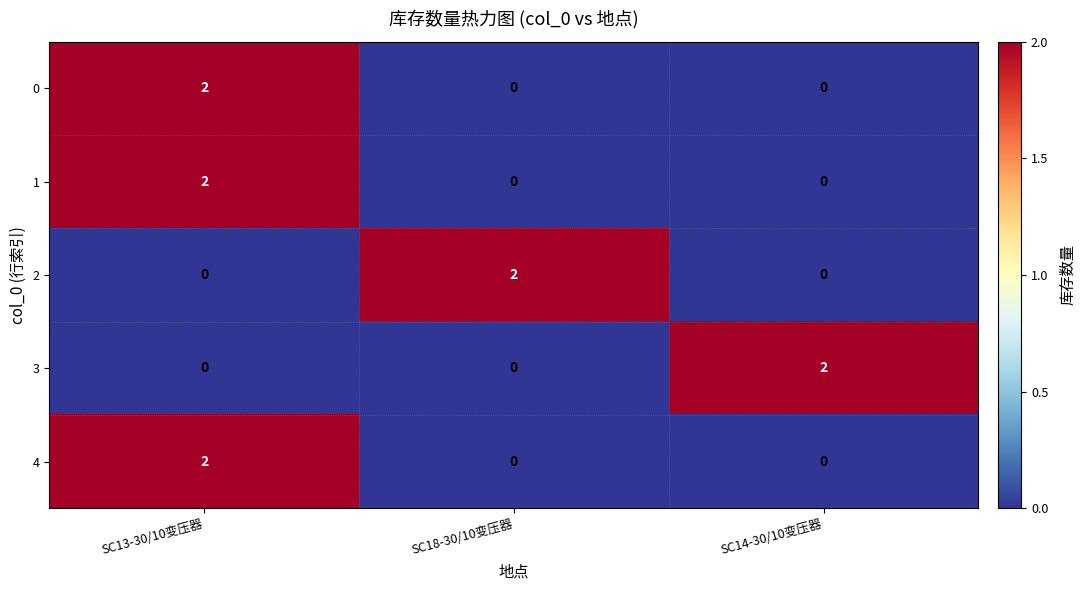

At how many categories does at least one series exceed 1?

3